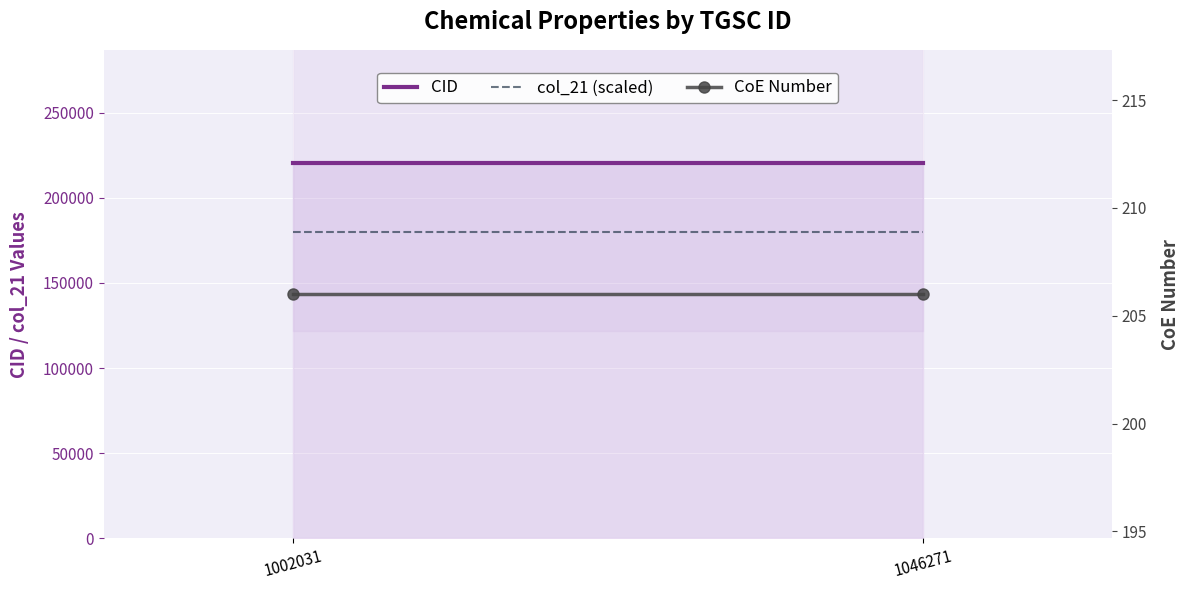

What is the difference between the highest and lowest values at 1002031?

220468